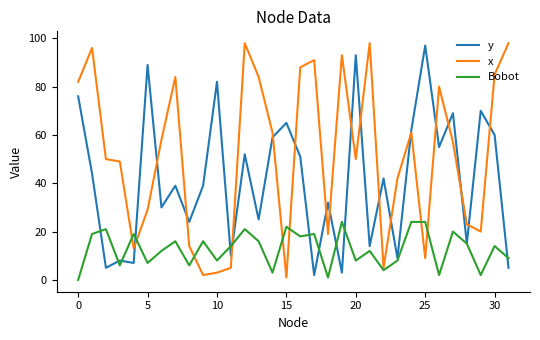

Which series has the largest total across all categories?

x